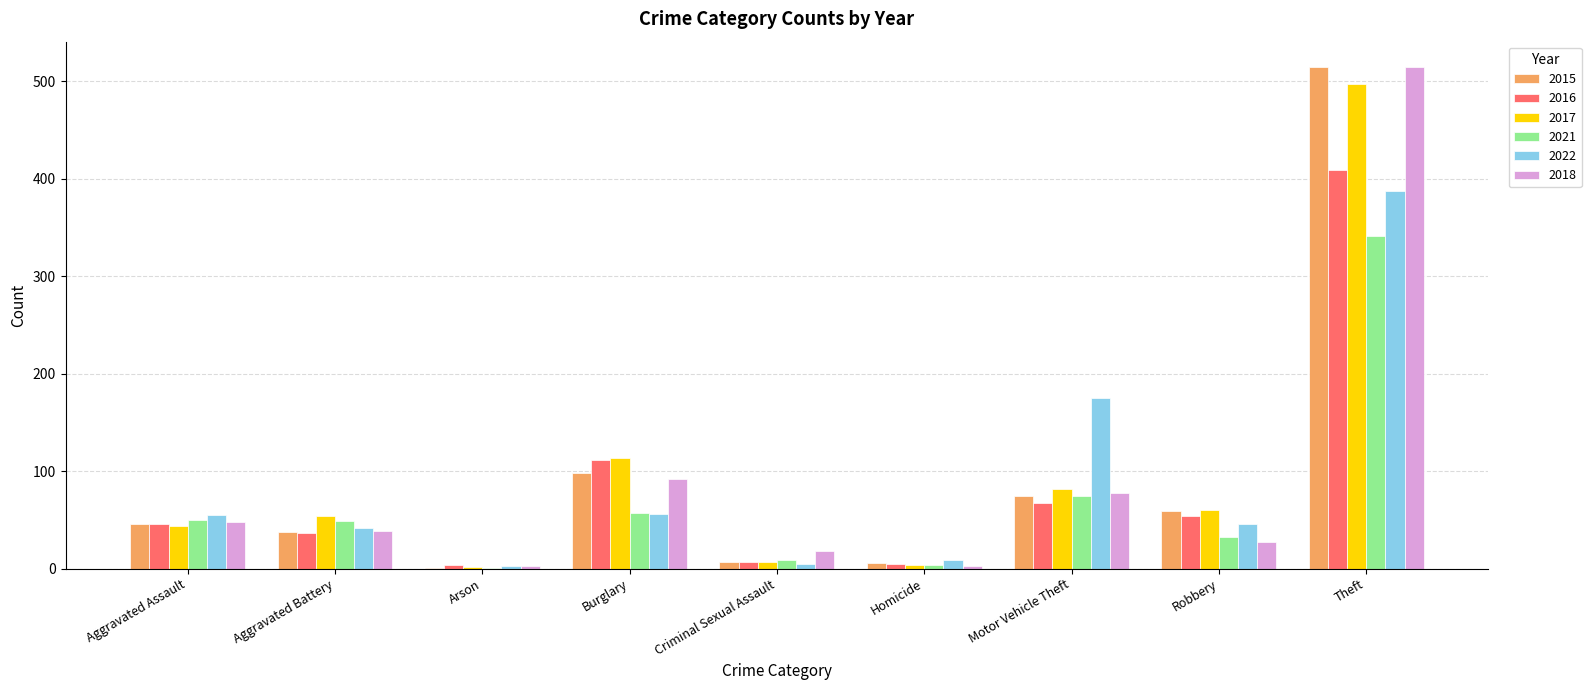

Where is 2016 nearest to the value 206?

Burglary